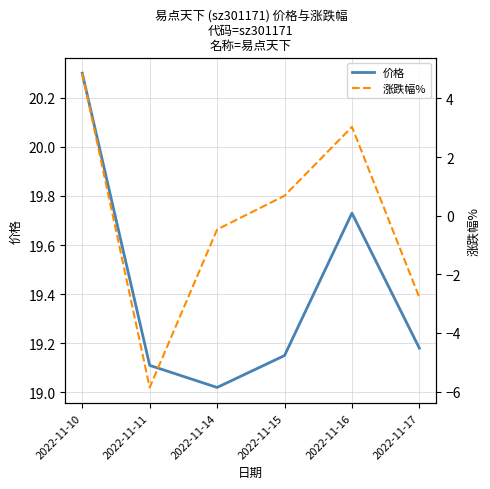

Which category has the highest value across all series?

2022-11-10